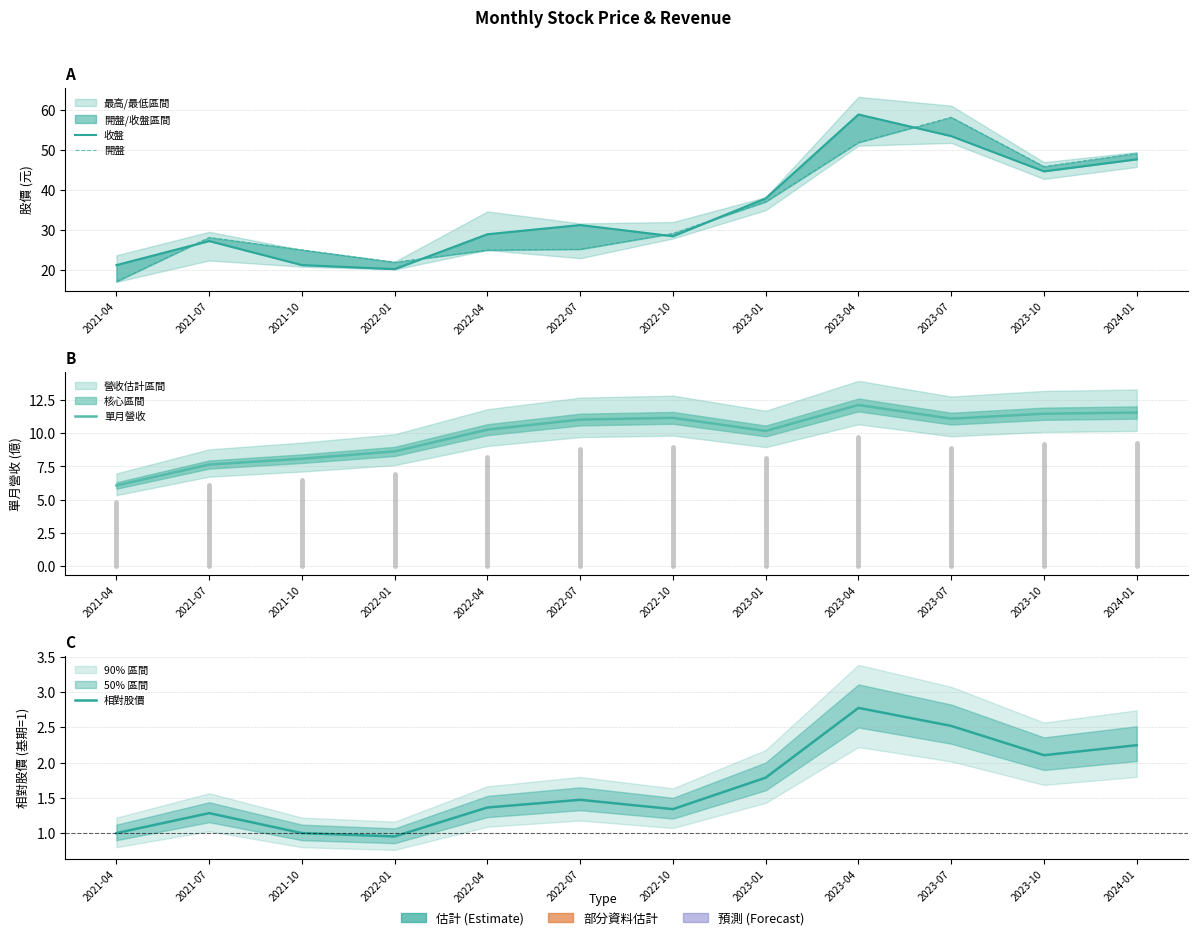

How many series are shown in this chart?

4